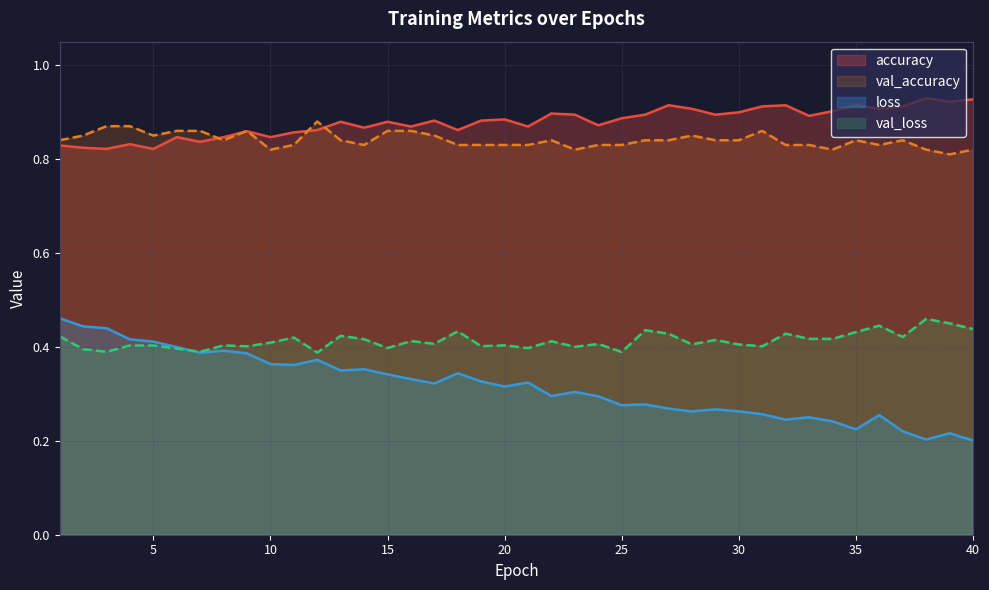

What is the total value across all series at 27?

2.5